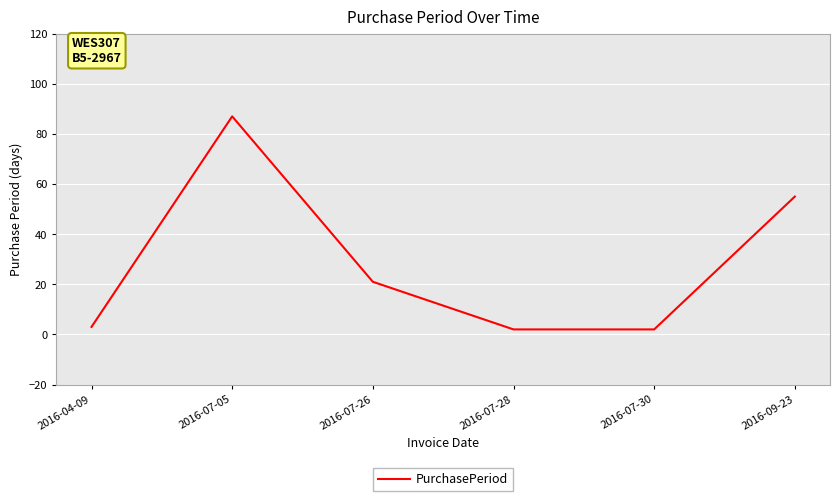

True or false: there are more than 2 points higher than both neighbors.

False